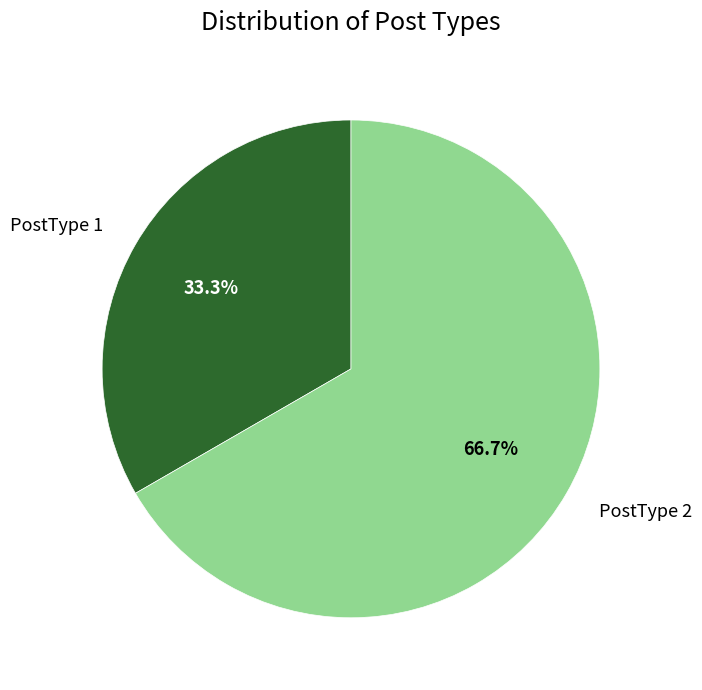

What percentage is NOT represented by PostType 1?

66.7%